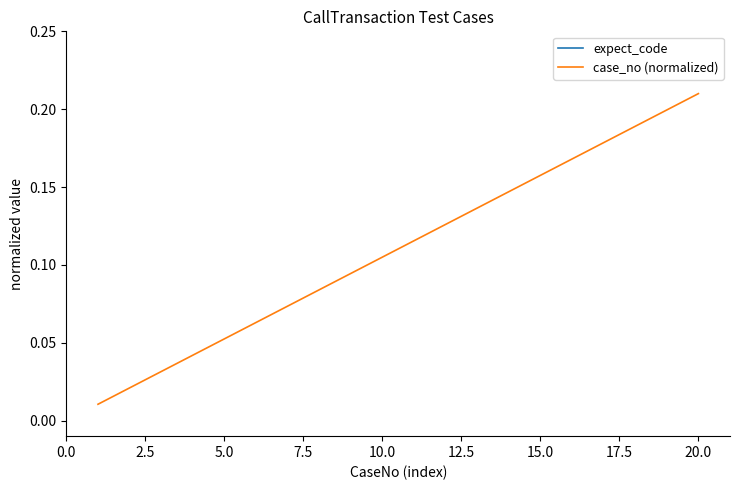

At which label does case_no (normalized) reach its peak?

20.0